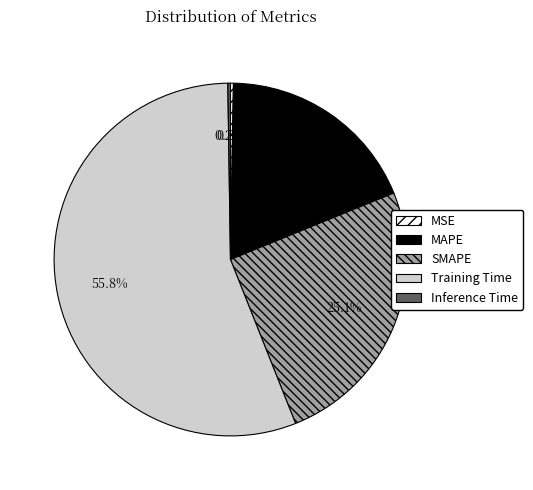

Which slice represents more than half of the pie?

Training Time